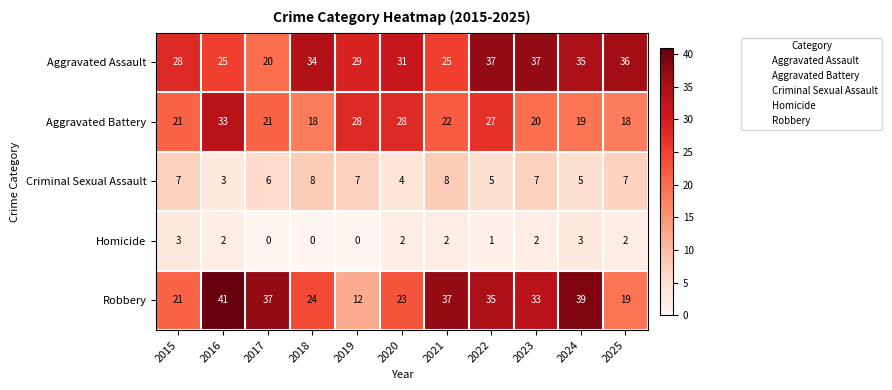

The Robbery series shows 33 at 2015. True or false?

False